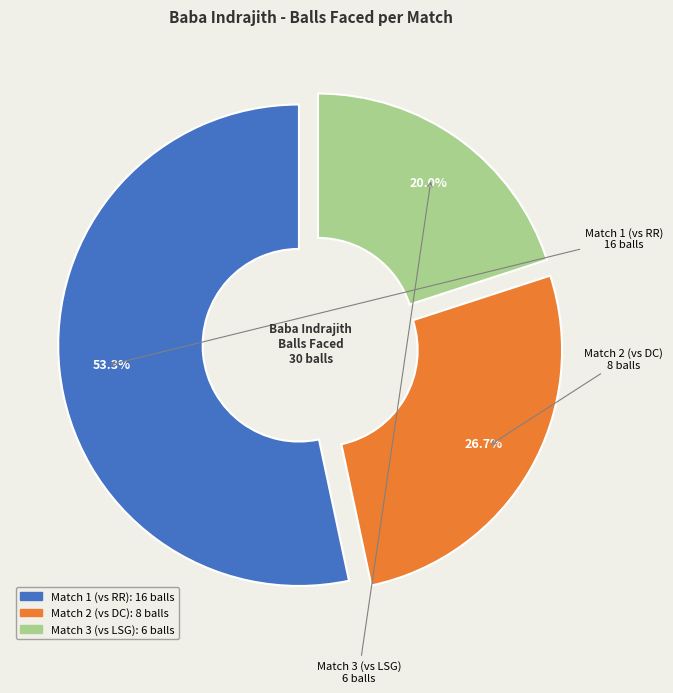

What is the ratio of the value at Match 2 (vs DC) to the value at Match 3 (vs LSG)?

1.3